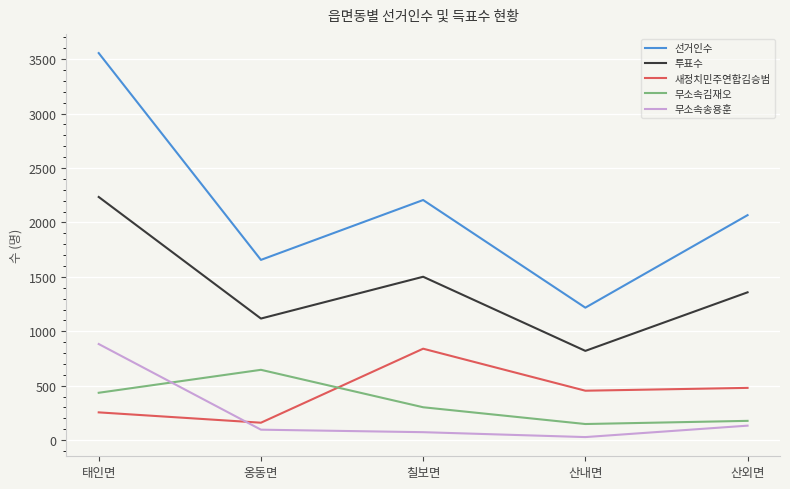

What is the maximum value shown in the chart?

3556